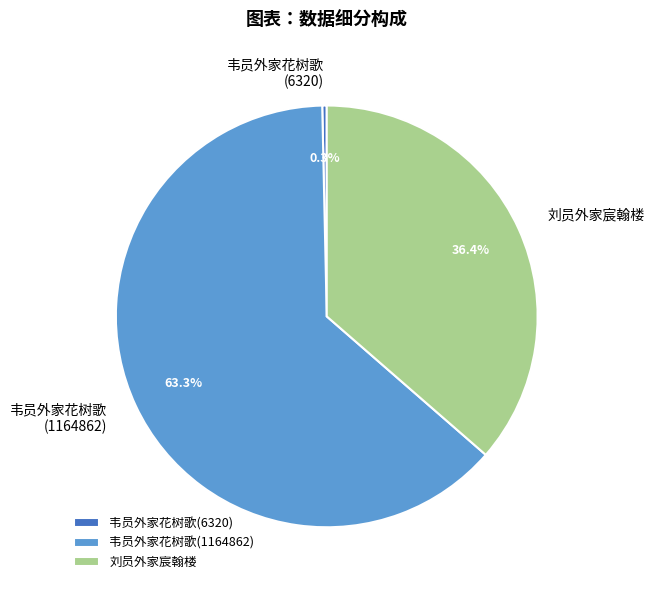

To the nearest percent, what is the combined percentage of 韦员外家花树歌(1164862) and 韦员外家花树歌(6320)?

64%